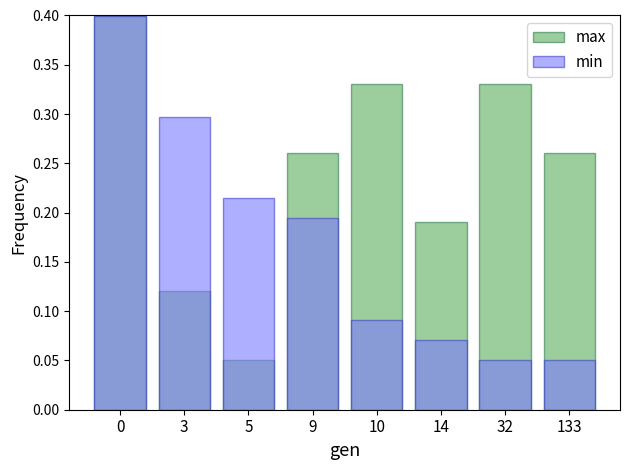

Reading right to left, transcribe all the data shown in this chart.

max: 0.3	0.3	0.2	0.3	0.3	0.1	0.1	0.4
min: 0.1	0.1	0.1	0.1	0.2	0.2	0.3	0.4